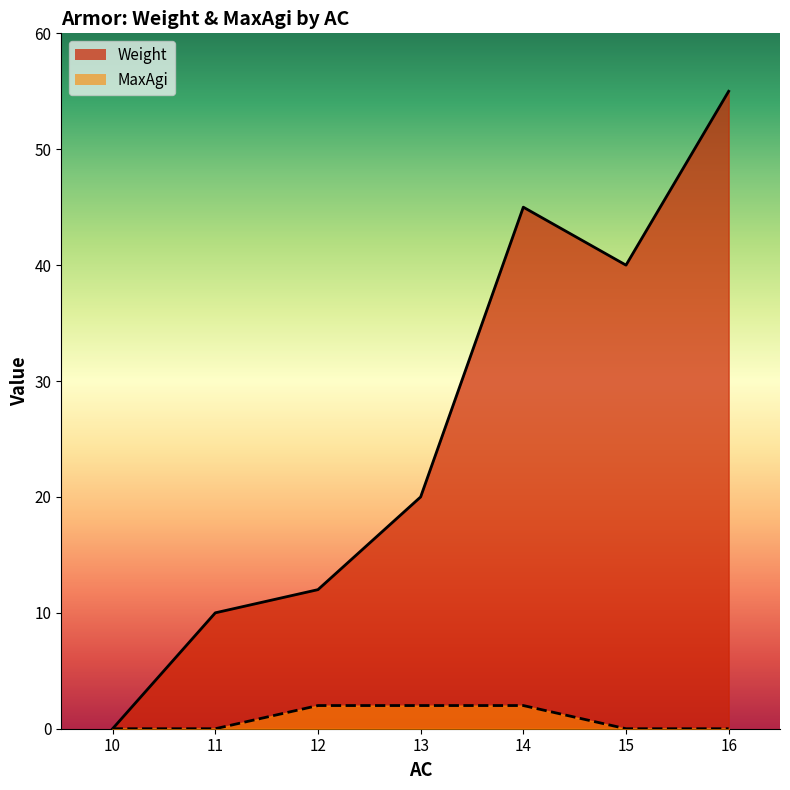

True or false: MaxAgi and Weight intersect in this chart.

False